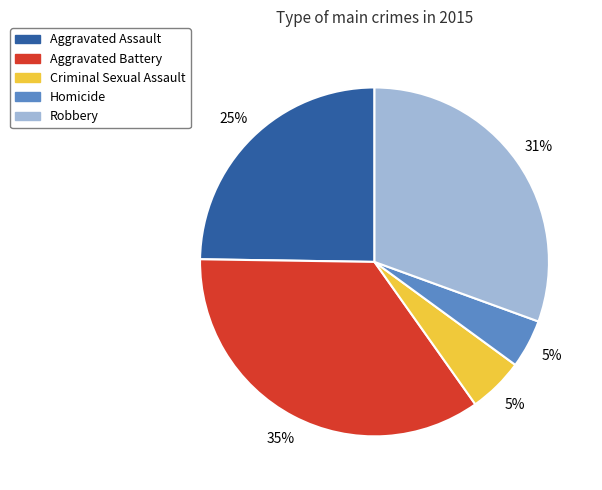

To the nearest percent, what portion does Aggravated Battery represent?

35%